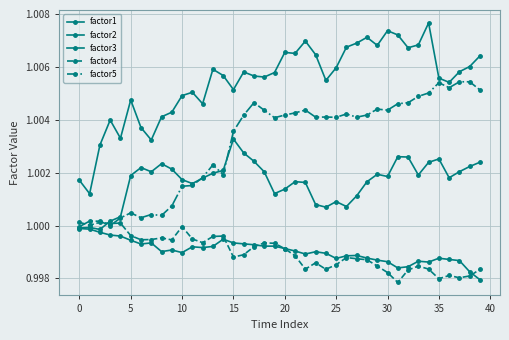

What is the smallest value displayed?

1.0